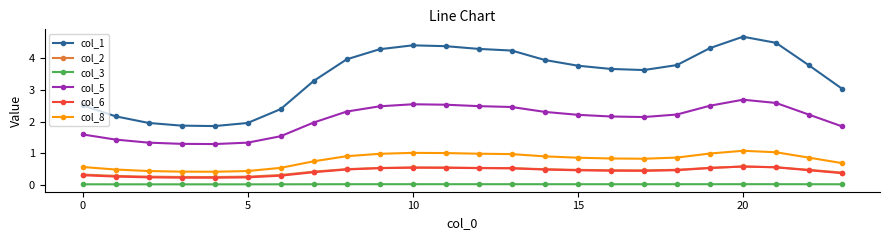

What is the average value of the col_2 series?

0.4